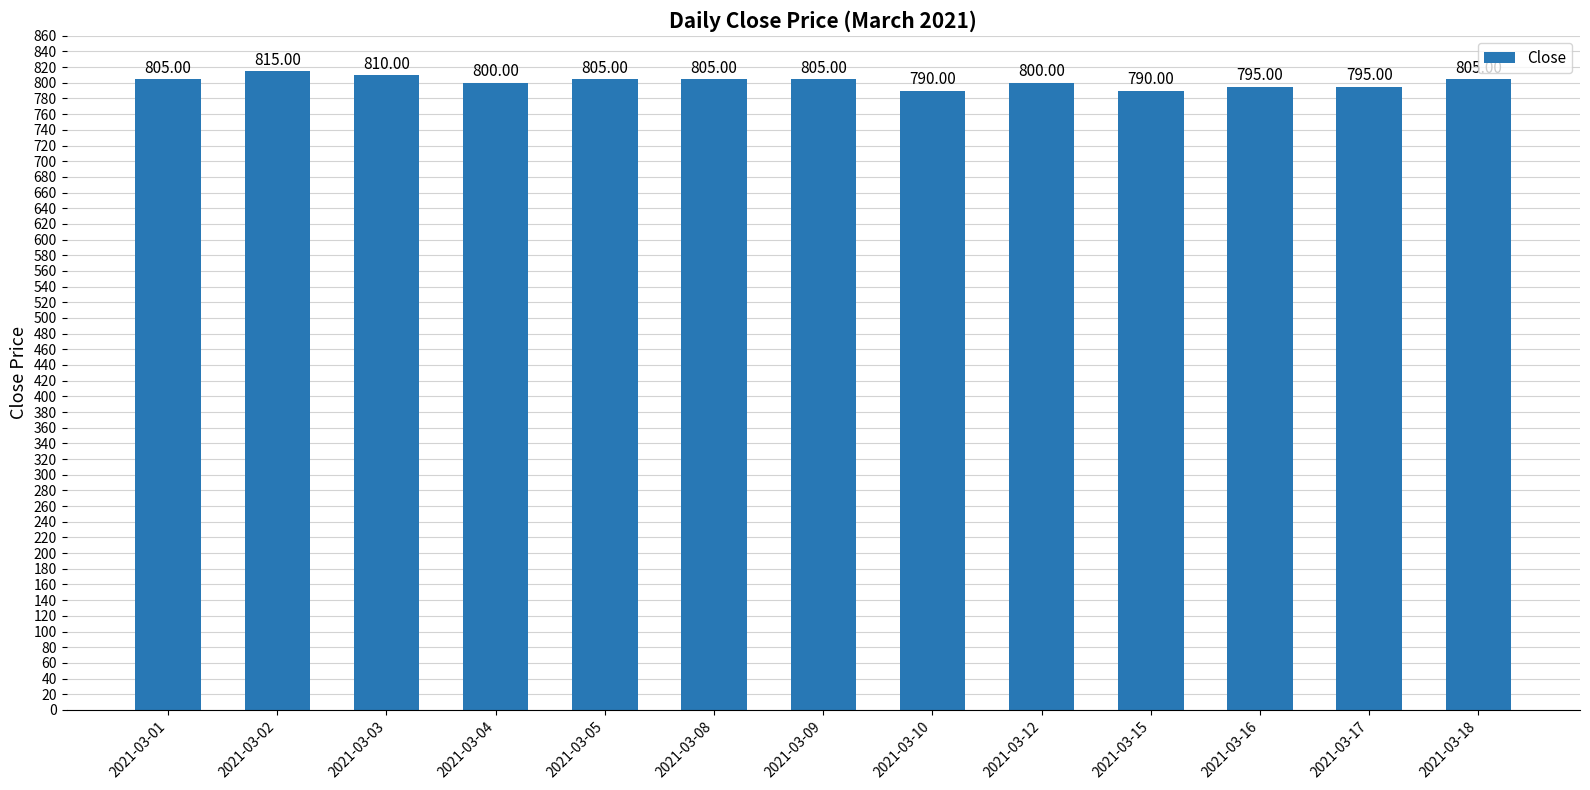

Read the value at 2021-03-08.

805